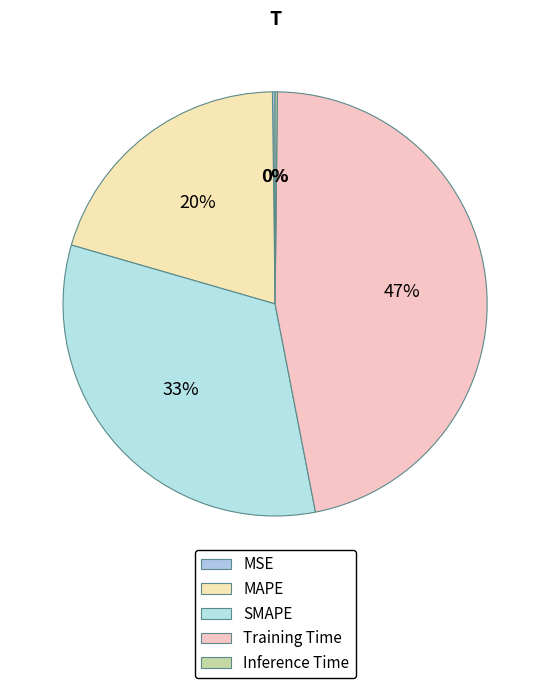

Is there a majority slice in this chart?

No